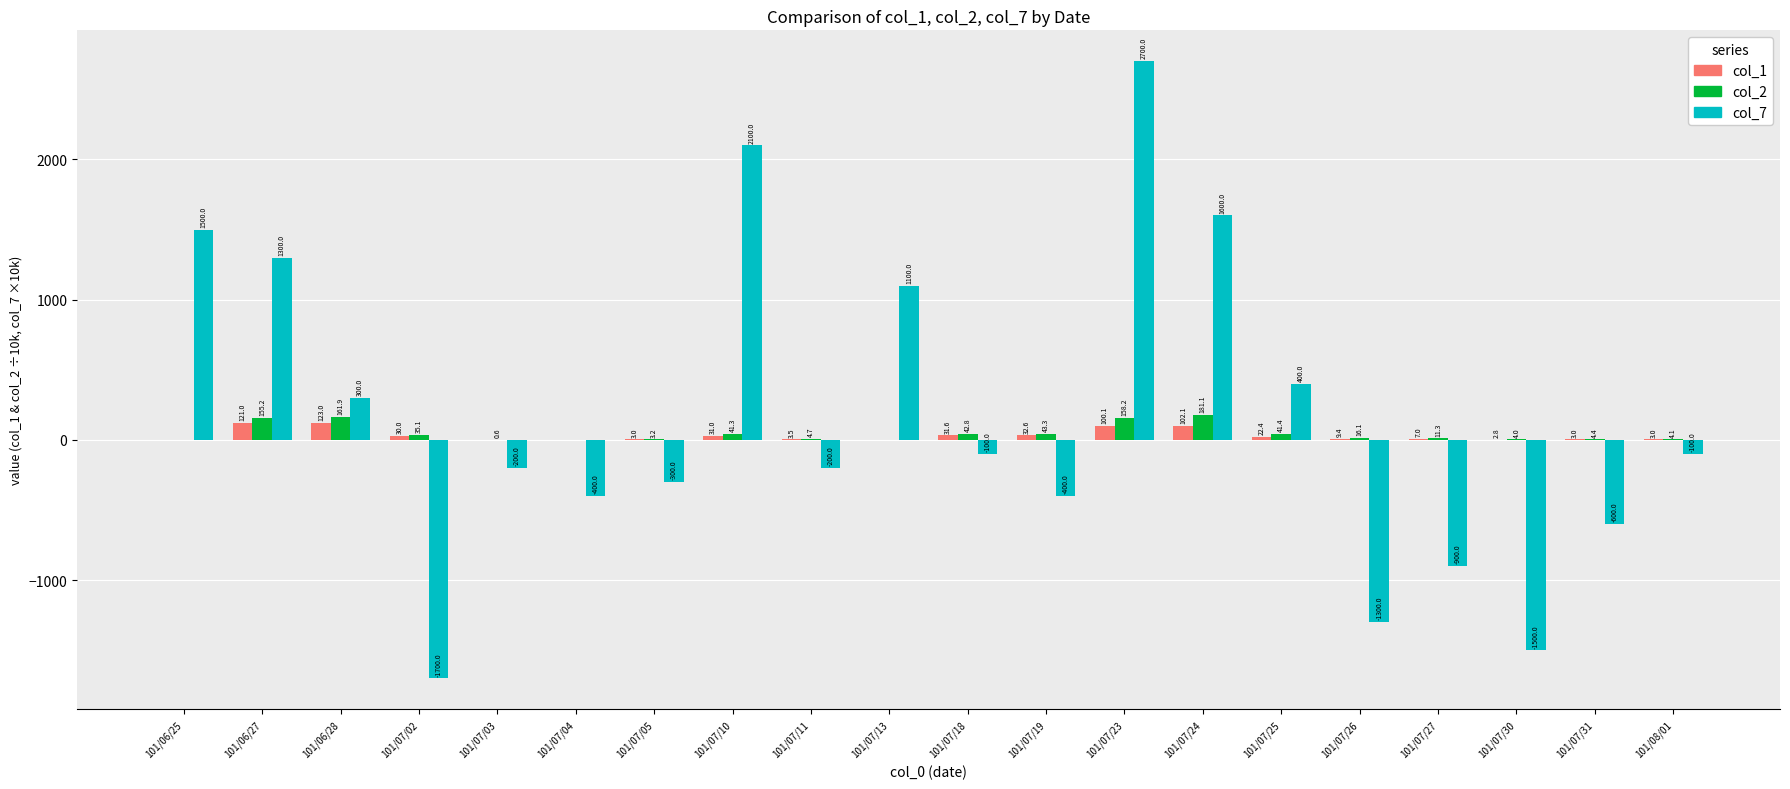

Which series changed the most between 101/07/26 and 101/08/01?

col_7